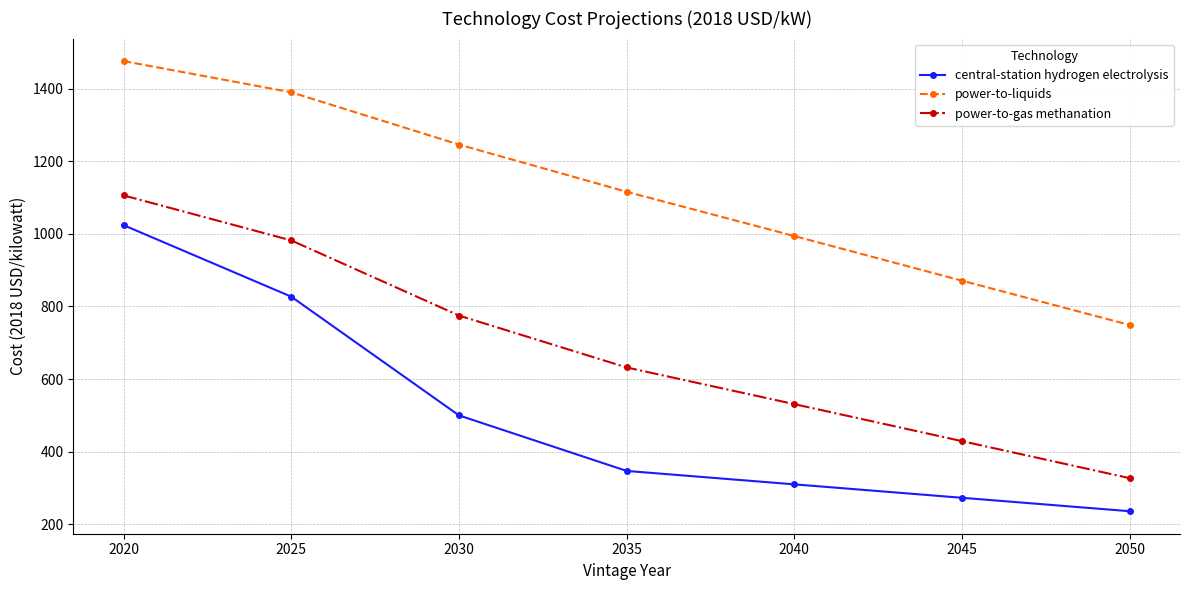

List the series in order of their peak value, lowest first.

central-station hydrogen electrolysis, power-to-gas methanation, power-to-liquids